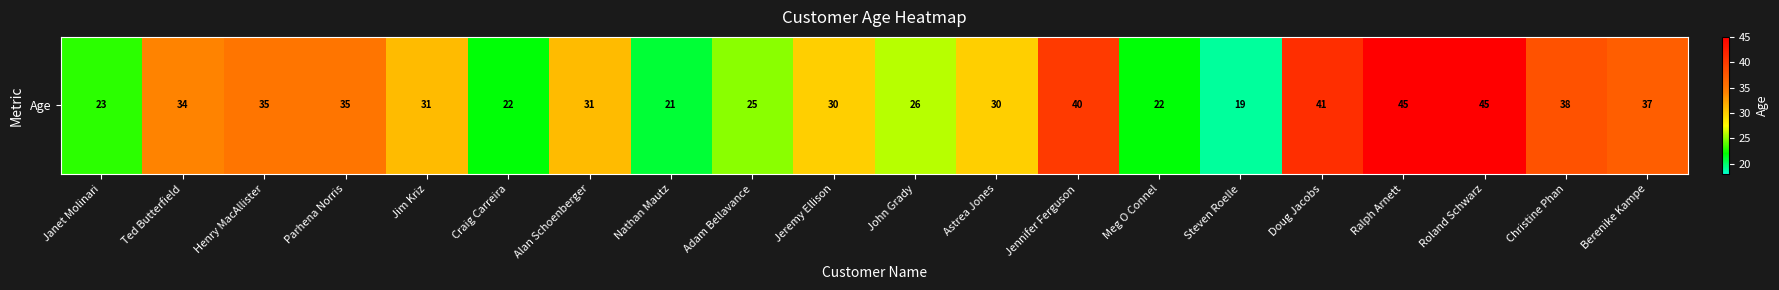

The value at Parhena Norris is 35. True or false?

True